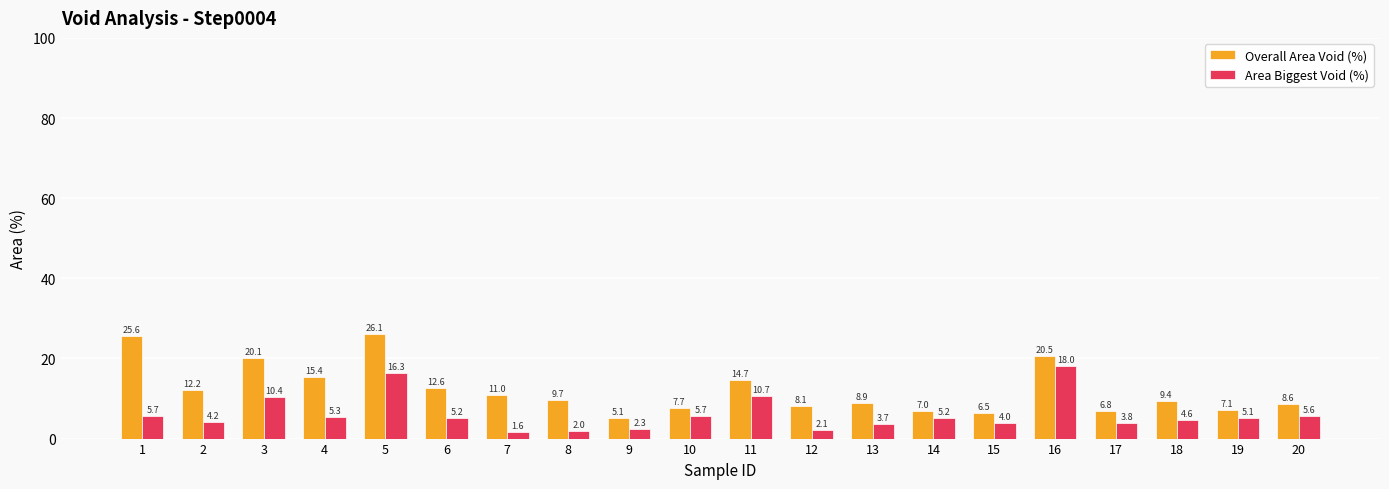

Rank the series by their maximum value, from lowest to highest.

Area Biggest Void (%), Overall Area Void (%)